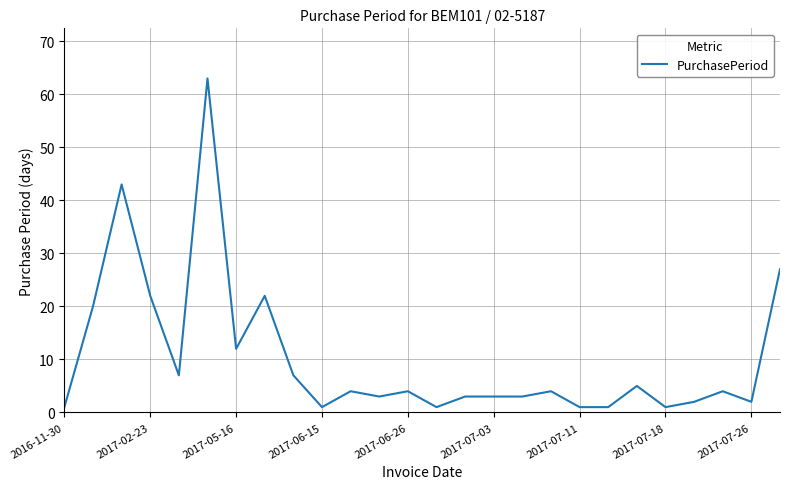

What is the greatest value displayed?

63